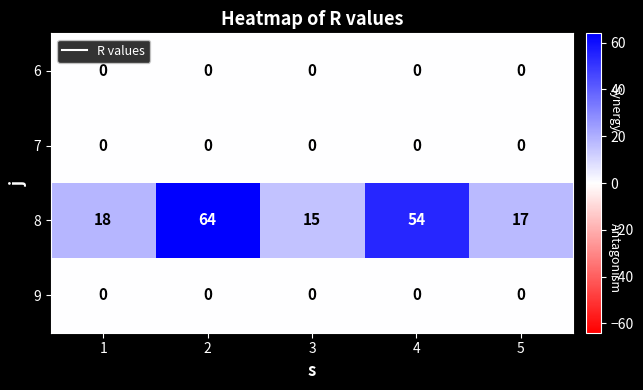

What is the greatest value displayed?

64